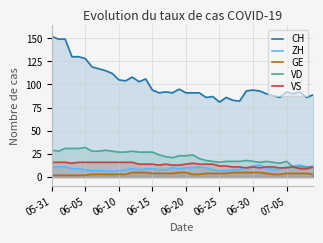

Is it true that VS equals 3 at 06-30?

False